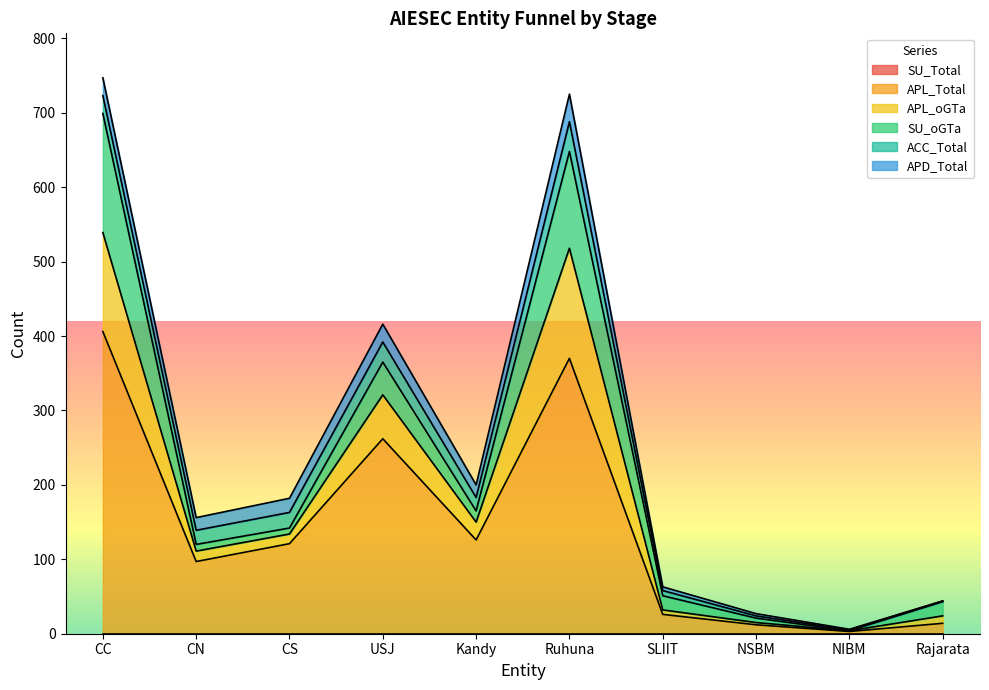

What is the label of the 1st point from the right?

Rajarata